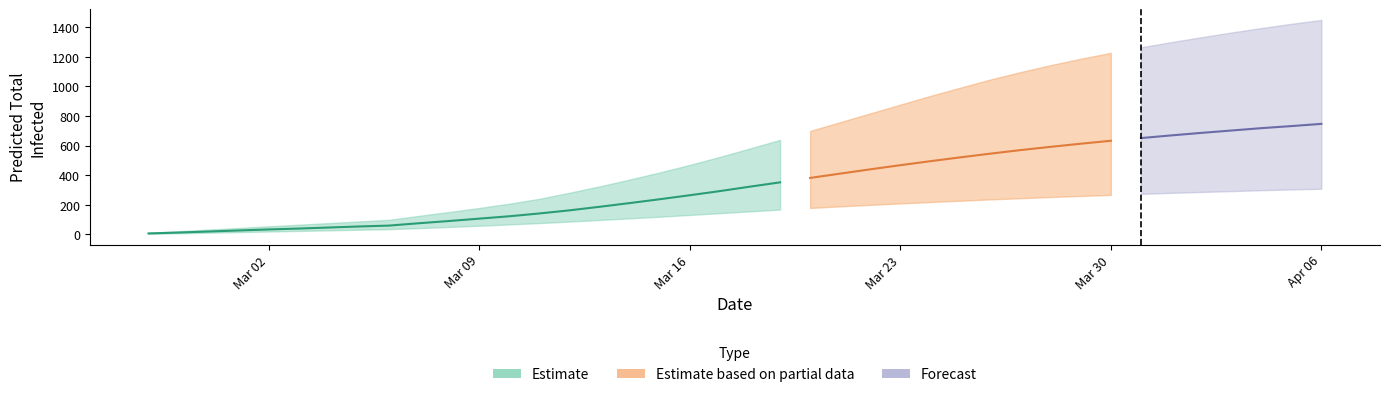

True or false: upper has more than 1 interior local peaks.

False